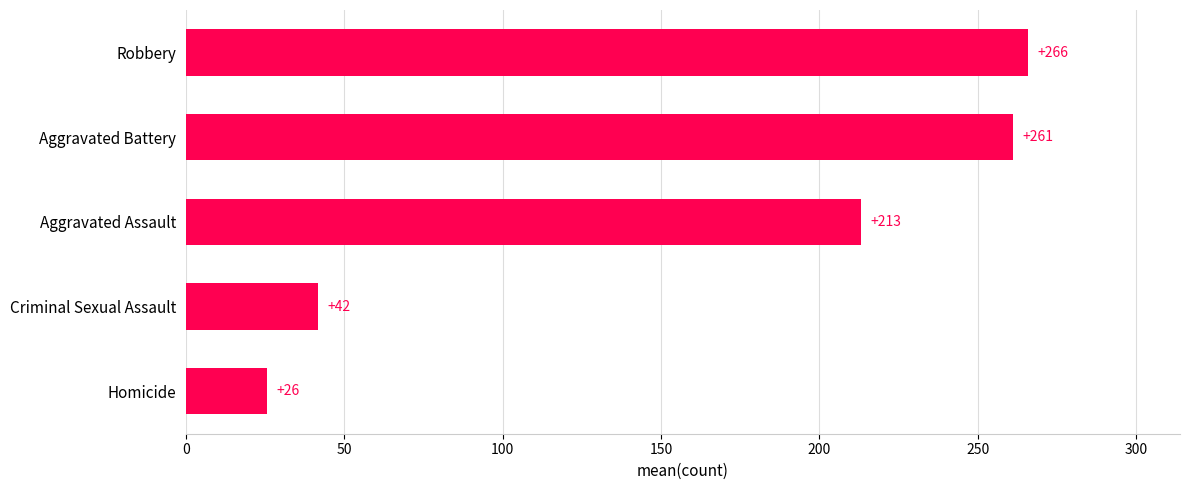

What is the change in value from Robbery to Aggravated Assault?

-53.0